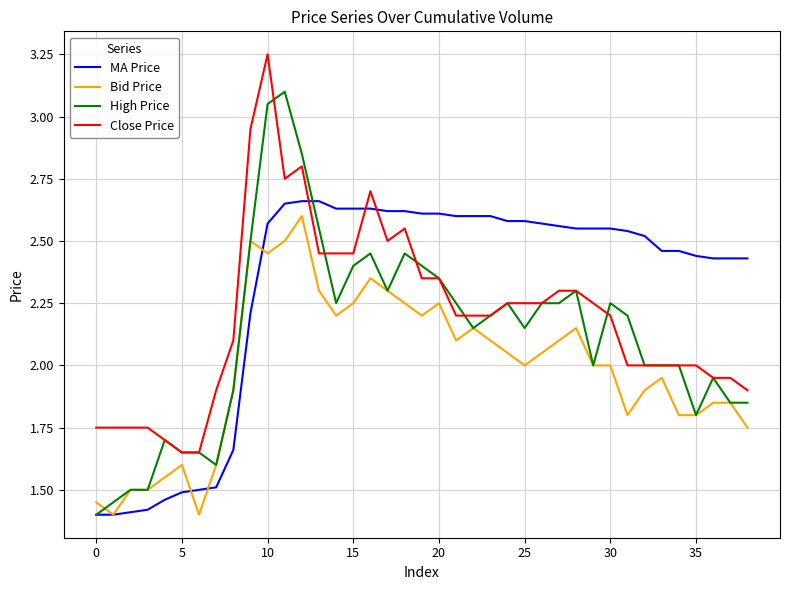

Which series has the largest total across all categories?

MA Price